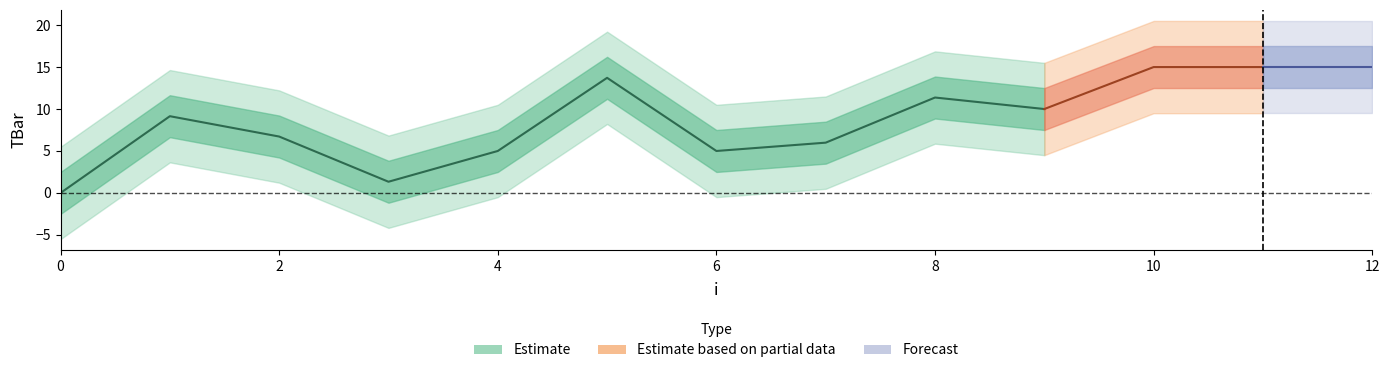

List the labels in order of value, largest first.

10, 11, 12, 5, 8, 9, 1, 2, 7, 4, 6, 3, 0